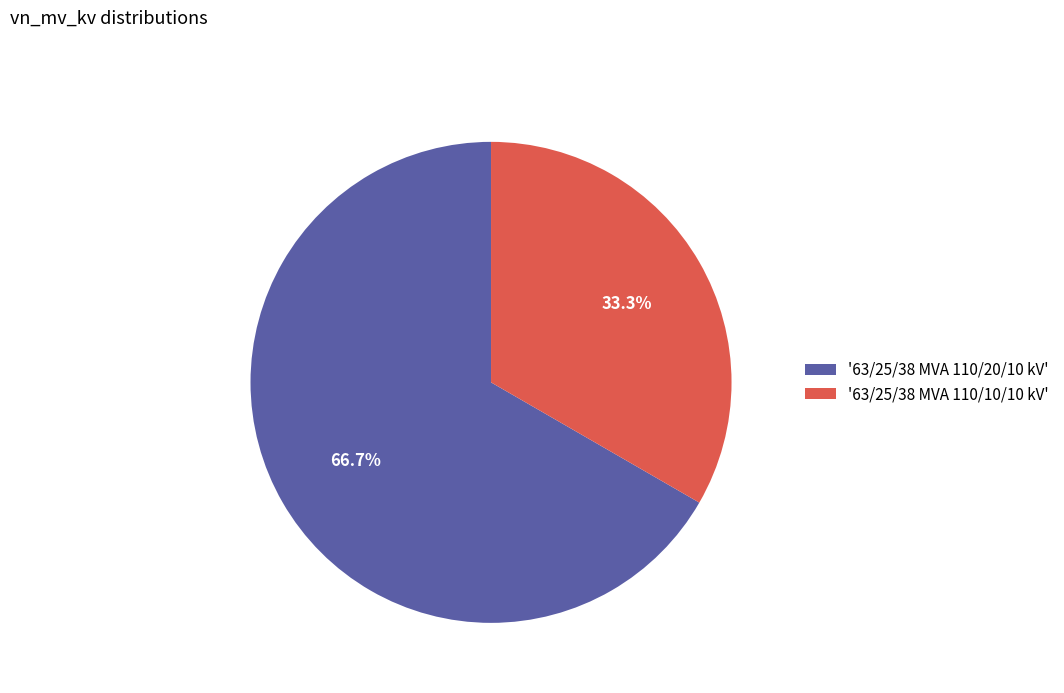

How many slices are in this pie chart?

2